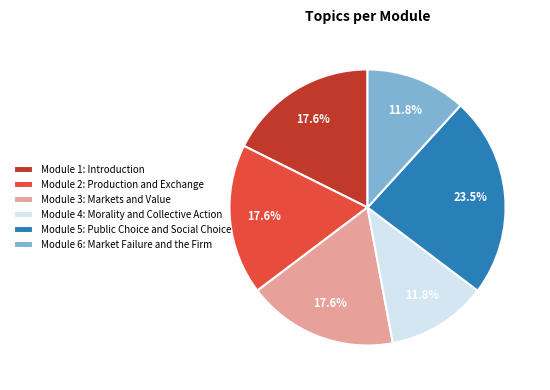

Which slice is the largest?

Module 5: Public Choice and Social Choice